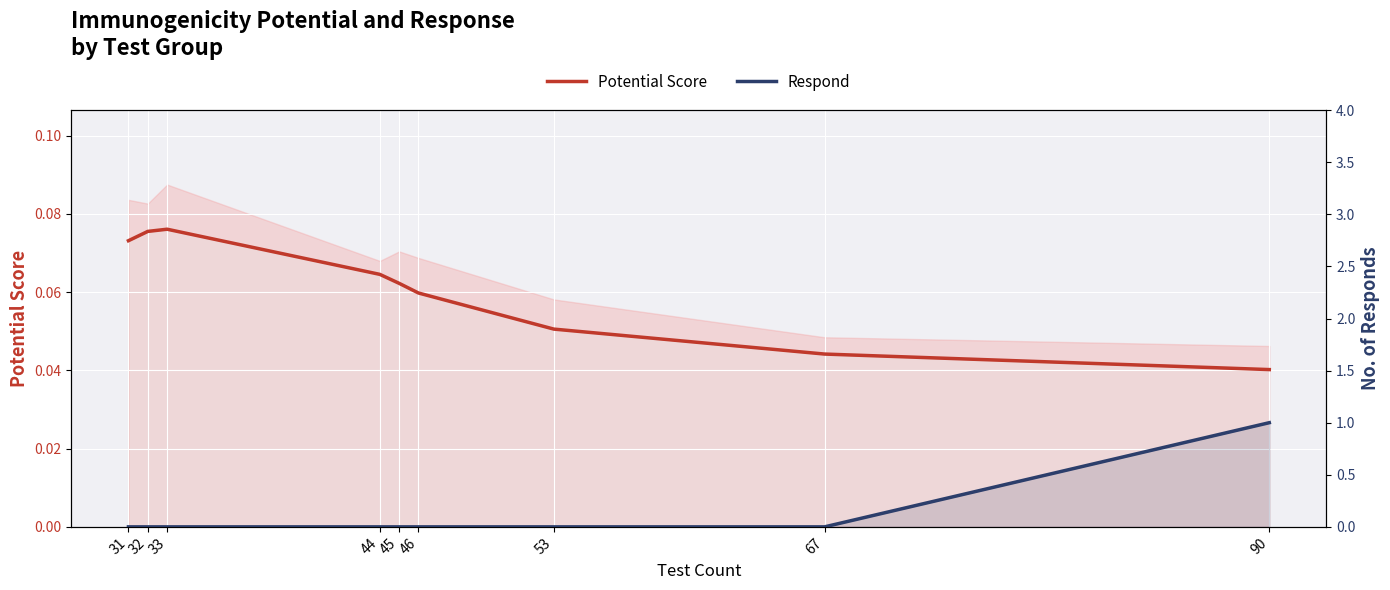

Which label corresponds to the largest value in the chart?

90